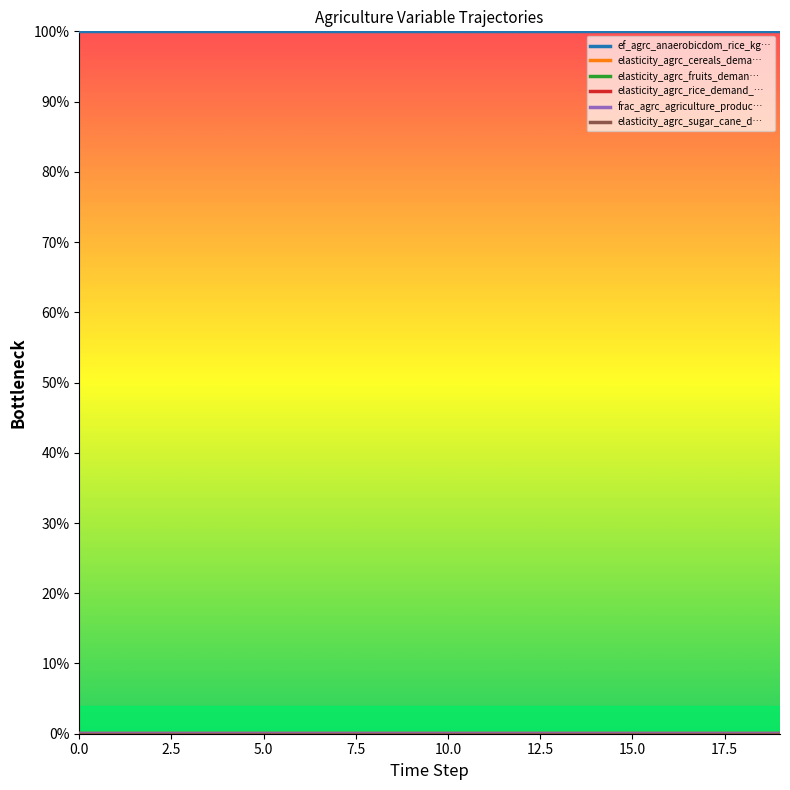

True or false: elasticity_agrc_fruits_demand_to_income has a value of 0.0 at 13.

True